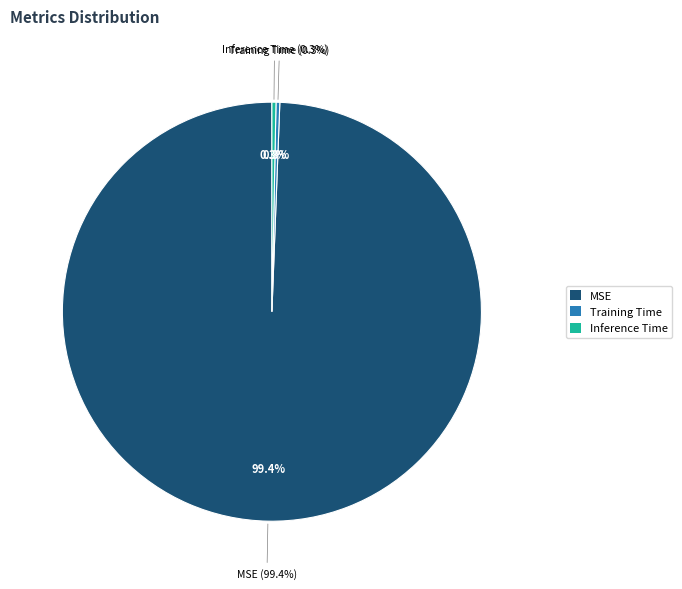

Does Training Time represent more than half of the total?

No